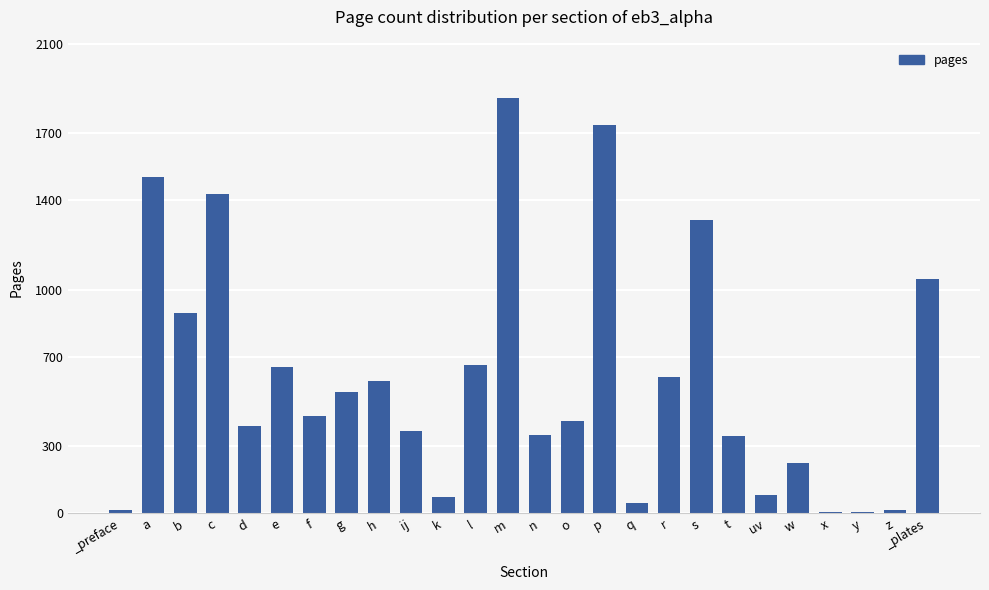

What is the change in value from g to s?

+772